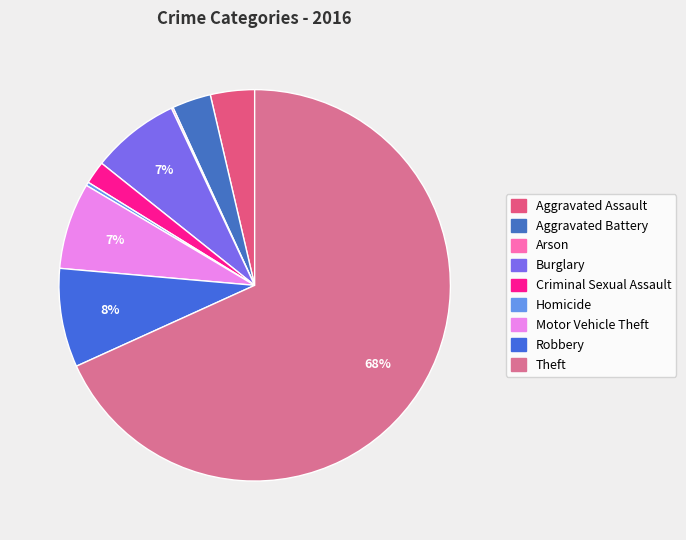

Does Theft account for over 50% of the chart?

Yes